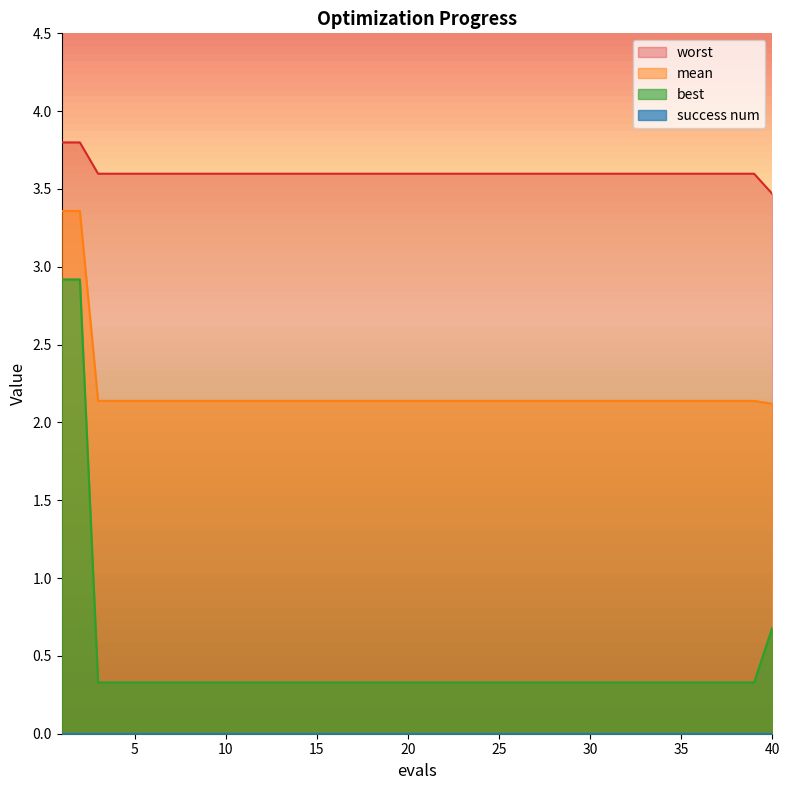

What is the spread (max minus min) of values at 3?

3.3